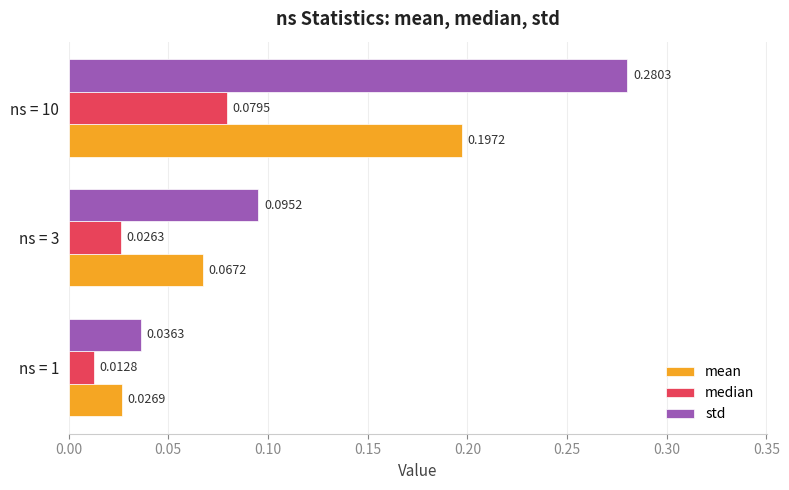

Rank the series by their maximum value, from highest to lowest.

std, mean, median